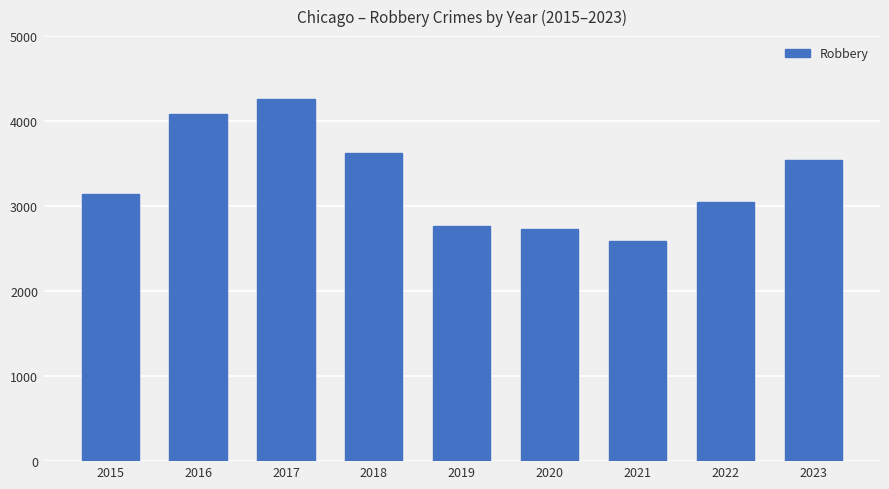

List the labels in order of value, smallest first.

2021, 2020, 2019, 2022, 2015, 2023, 2018, 2016, 2017